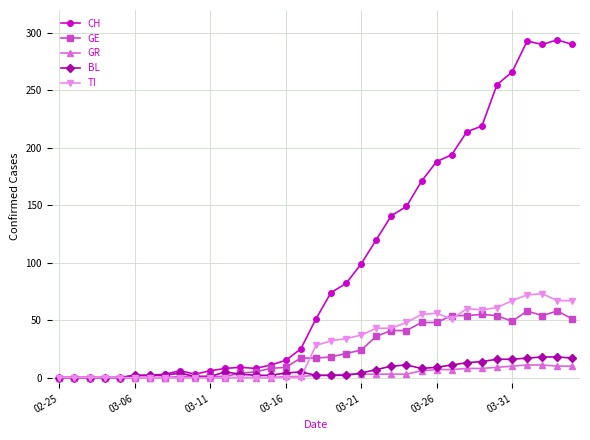

What is the maximum value shown in the chart?

294